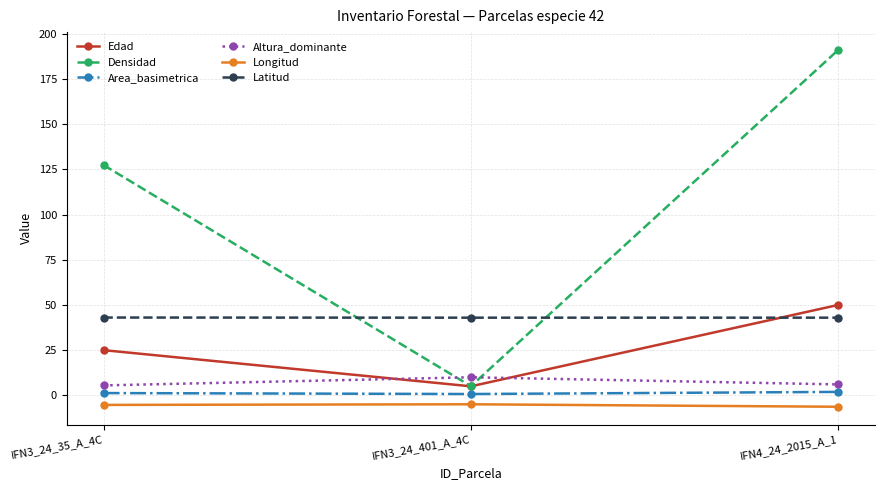

Which series changed the most between IFN3_24_35_A_4C and IFN3_24_401_A_4C?

Densidad